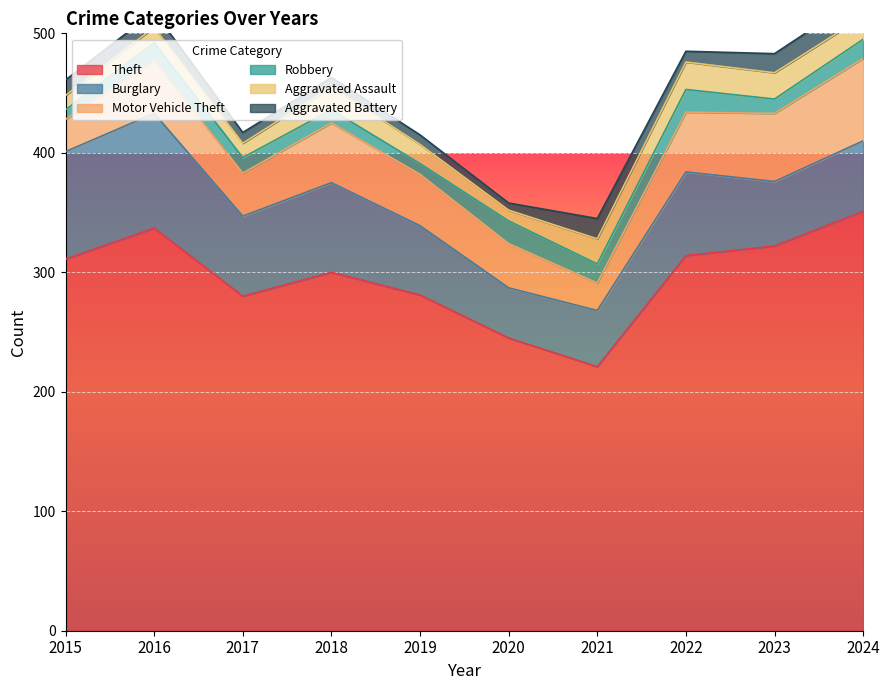

Where does the Aggravated Assault series first go above 19?

2021